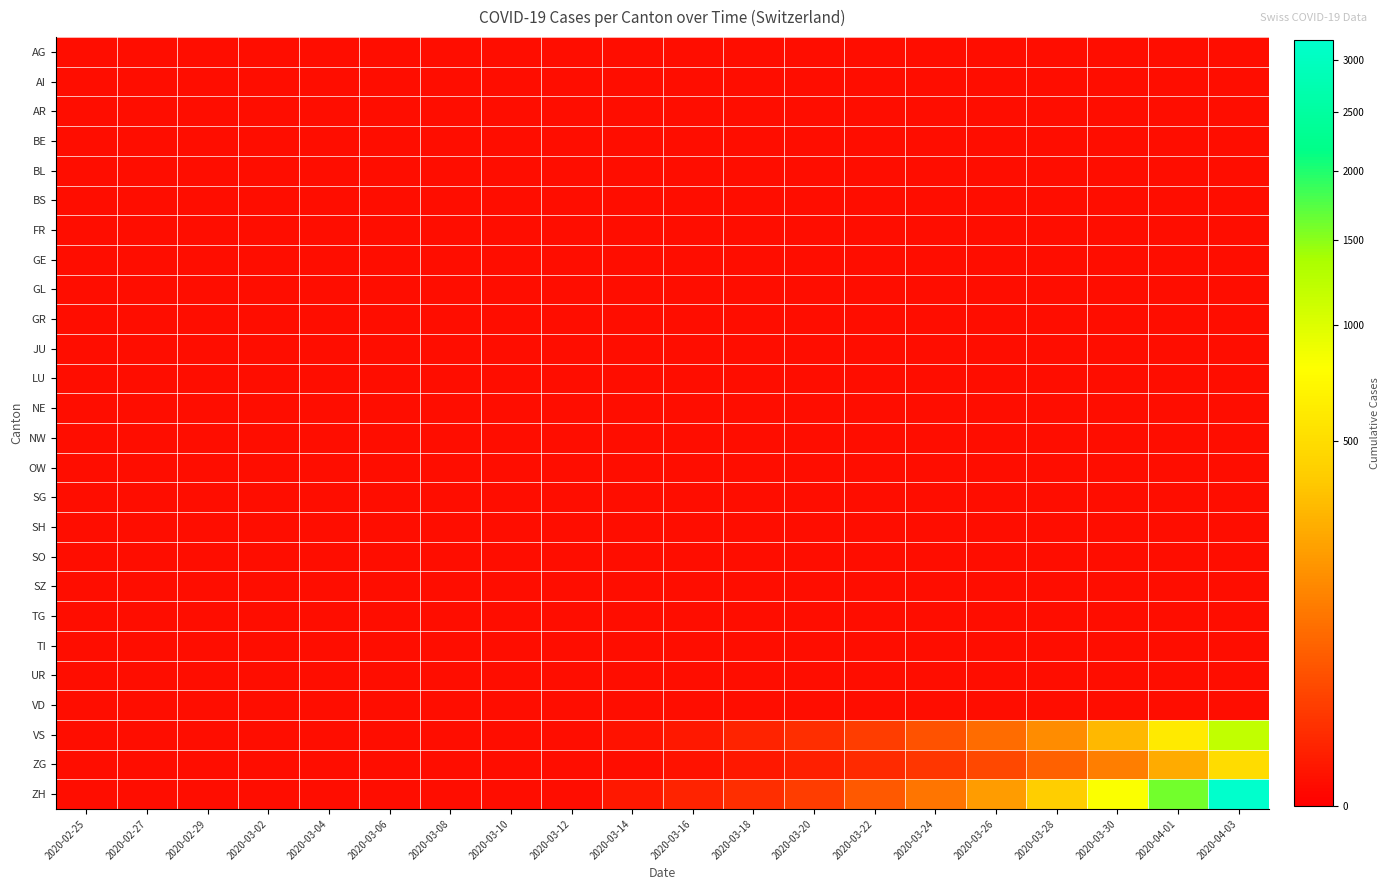

At which category is the sum across all series the highest?

2020-04-03